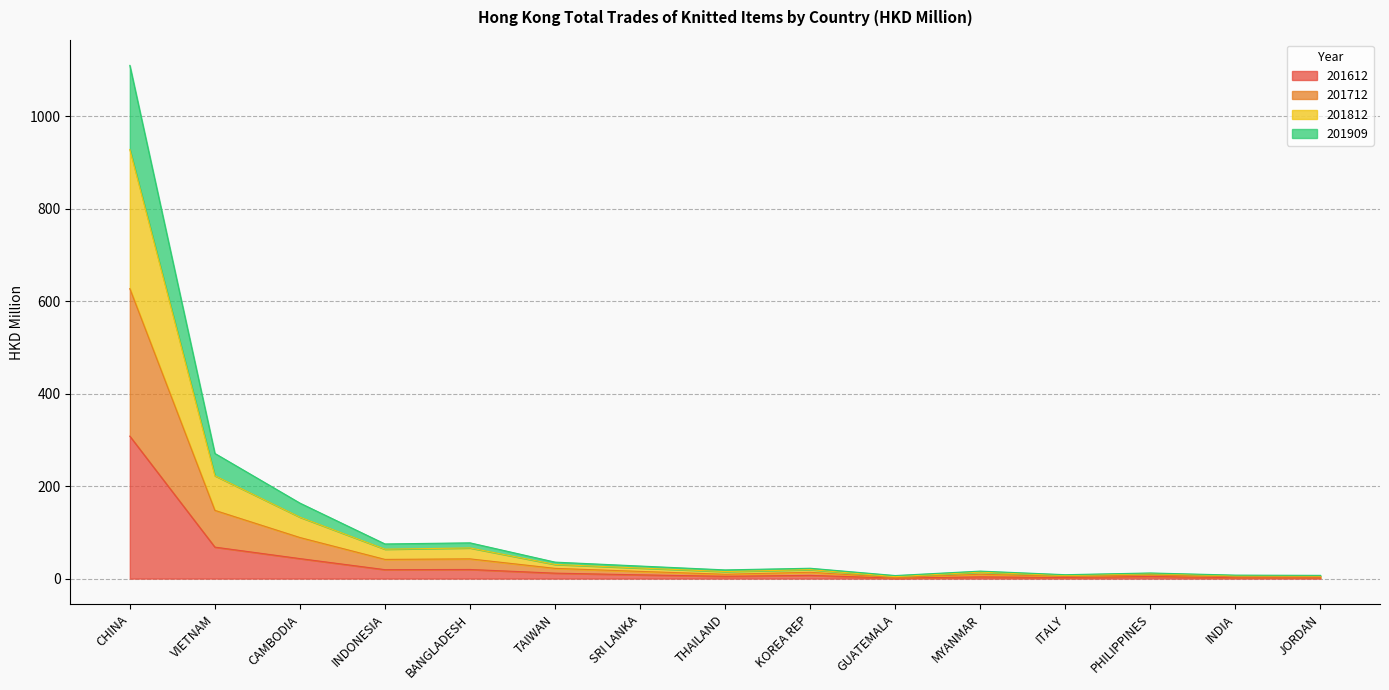

What is the maximum value for 201612?

308.0